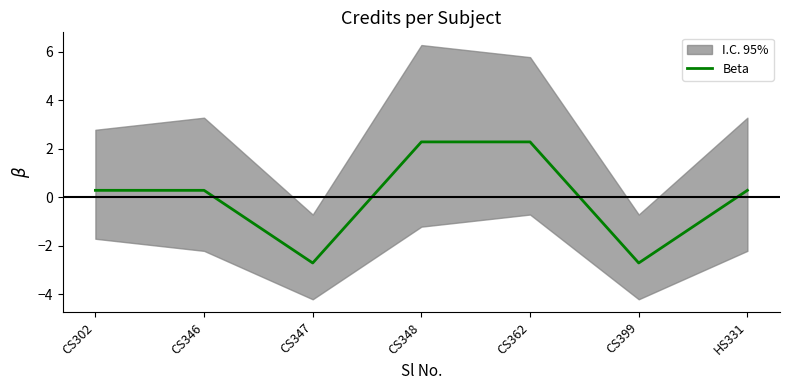

Rank the categories by value from highest to lowest.

CS348, CS362, CS302, CS346, HS331, CS347, CS399